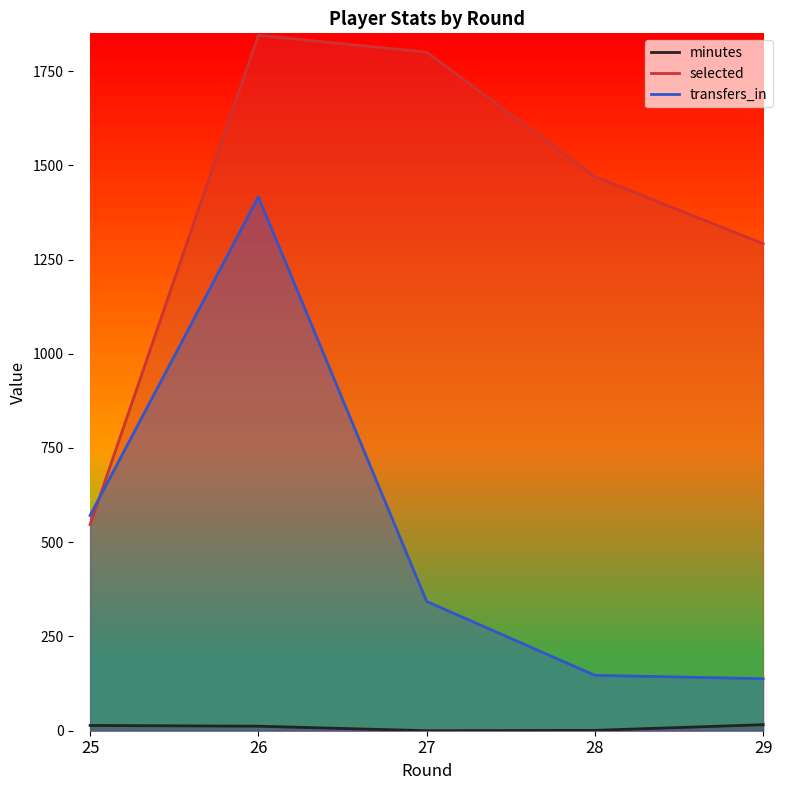

How many lines are shown in the chart?

3